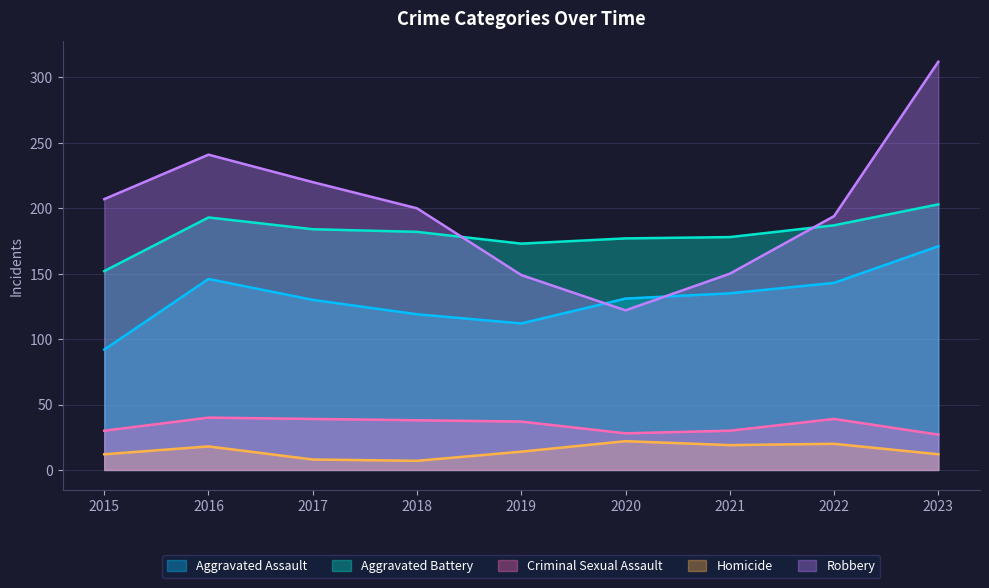

After their last crossing, which series has the higher values: Aggravated Battery or Robbery?

Robbery